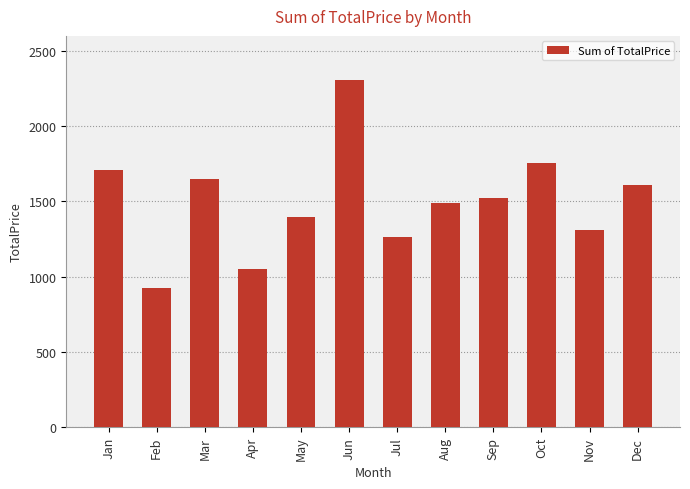

What is the average value?

1499.1